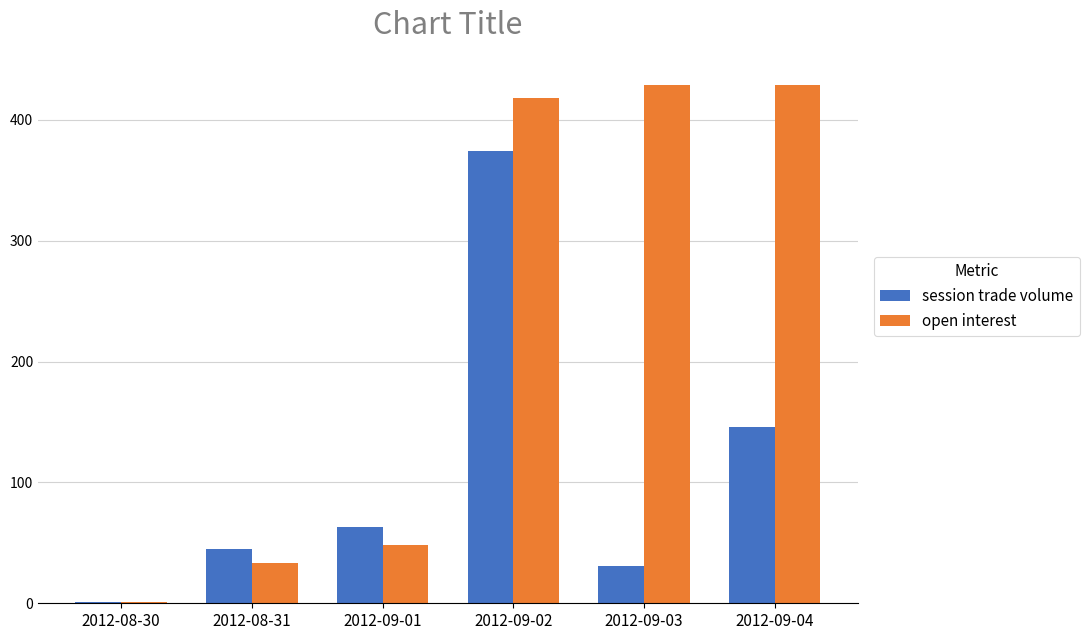

What is the average value of the session trade volume series?

110